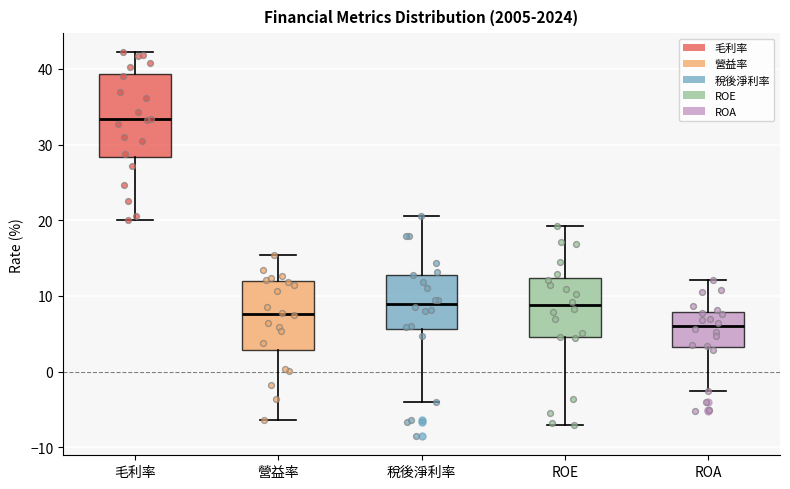

Reading left to right, read every box against the y-axis: the position of its median line, the range the box covers, and the ends of its whiskers. The values are not printed on the chart, so give them approximately, as read against the axis.

毛利率: median 33, box 28 to 39, whiskers 20 to 42
營益率: median 8, box 3 to 12, whiskers -6 to 15
稅後淨利率: median 9, box 6 to 13, whiskers -4 to 21
ROE: median 9, box 5 to 12, whiskers -7 to 19
ROA: median 6, box 3 to 8, whiskers -3 to 12